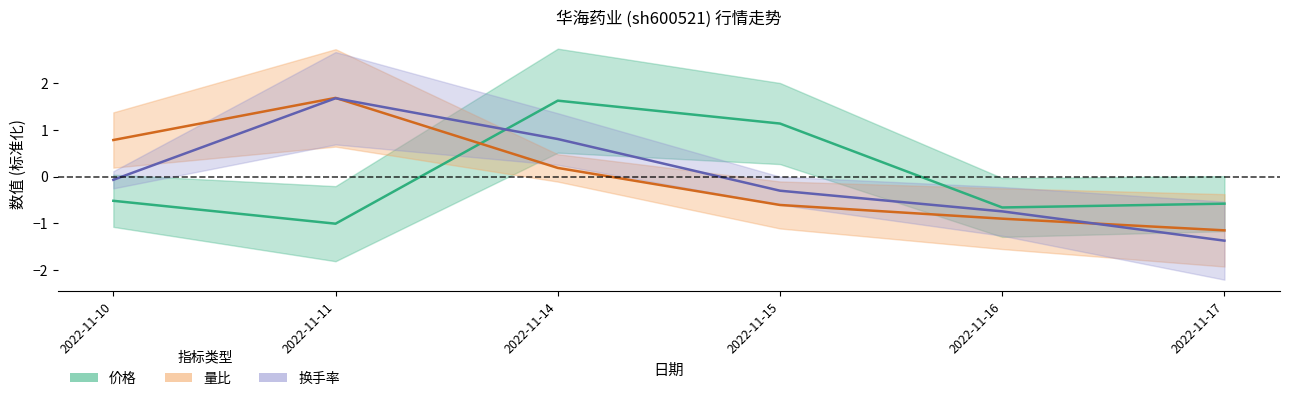

Between 2022-11-16 and 2022-11-11, which is larger?

2022-11-16